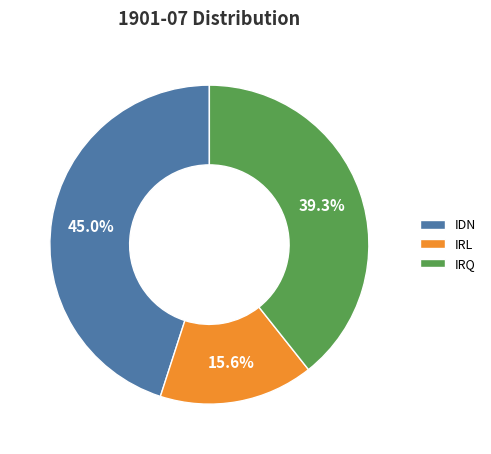

What percentage is the IRQ slice, to the nearest percent?

39%